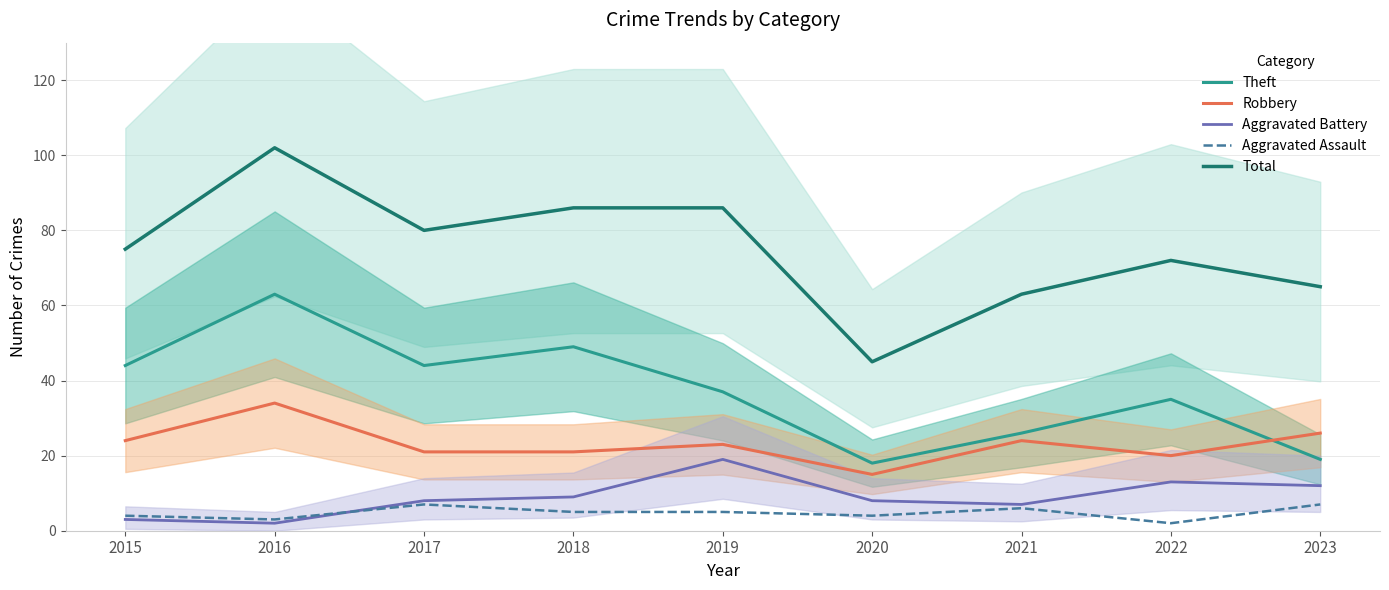

What is the approximate value of Robbery at 2019?

23